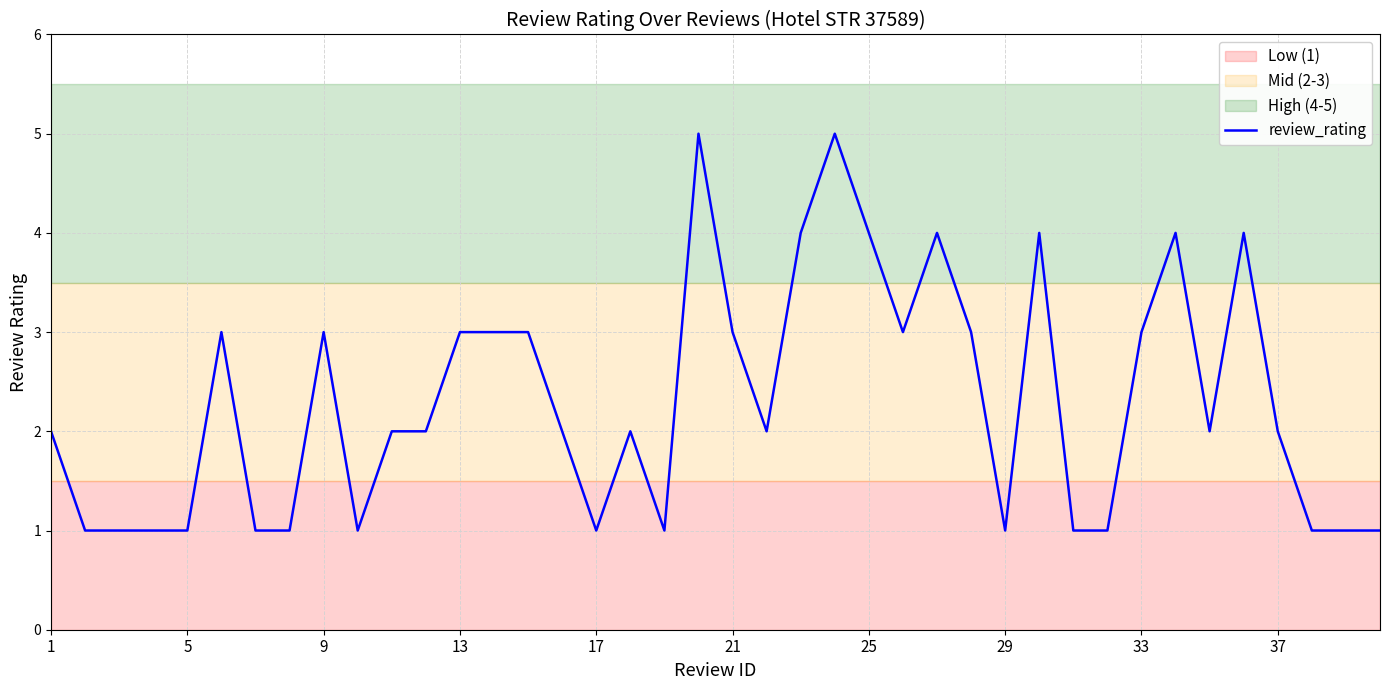

What is the maximum value shown in the chart?

5